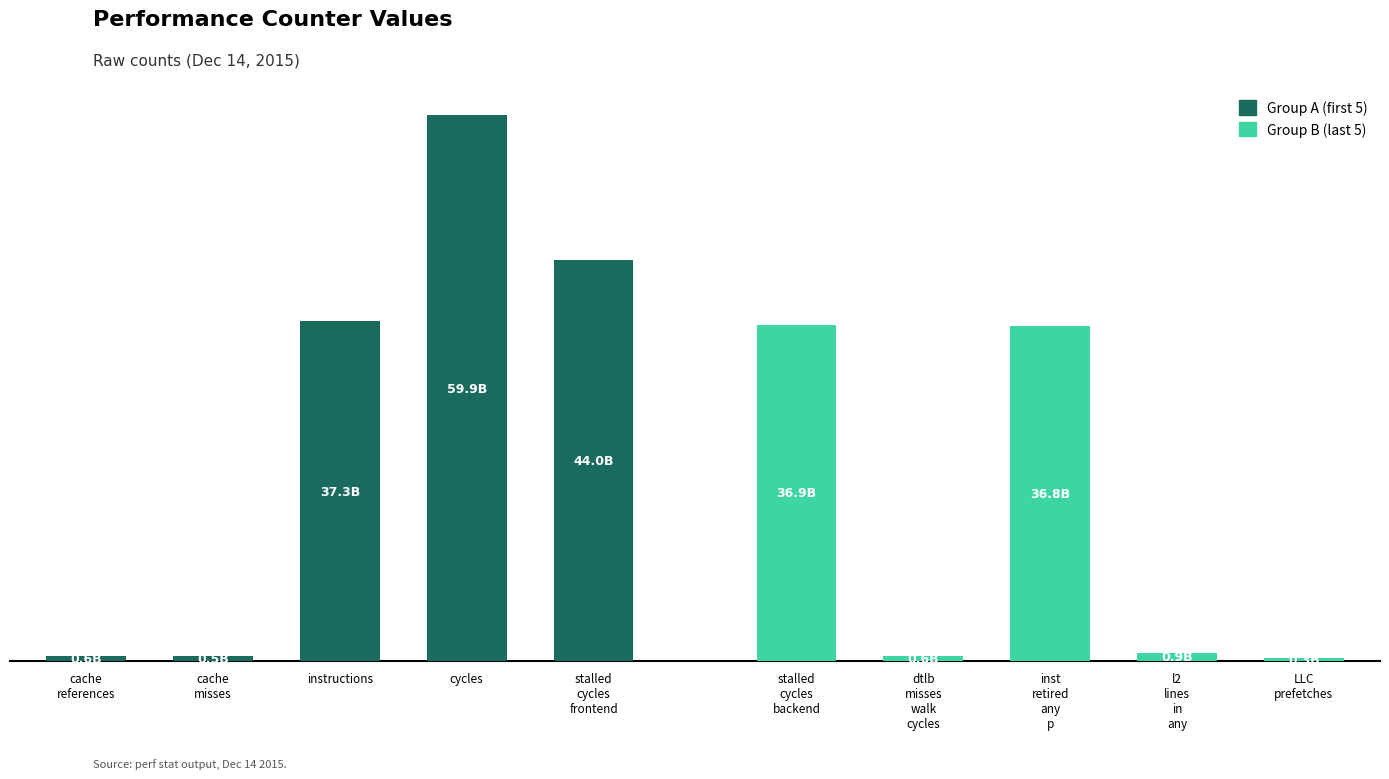

Which series has the largest total across all categories?

Group A (first 5)